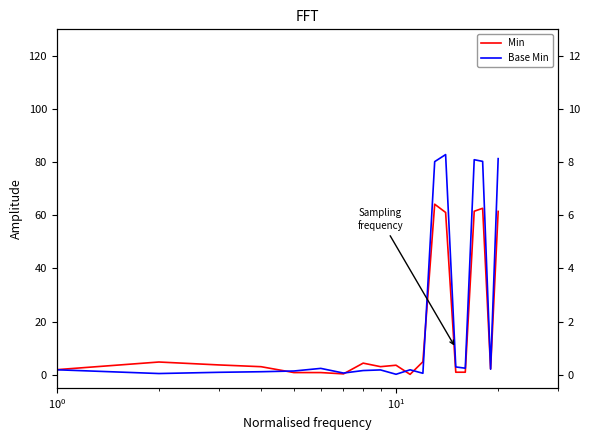

Reading left to right, extract all data points from this chart.

Min: 1.9	4.8	3.7	3.0	0.8	0.8	0.3	4.3	3.0	3.5	0.1	4.8	64.2	61.1	0.9	0.9	61.5	62.6	2.2	61.5
Base Min: 1.8	0.4	0.9	1.1	1.4	2.4	0.6	1.5	1.8	0.1	1.8	0.5	80.2	82.8	2.9	2.4	80.9	80.3	2.1	81.3